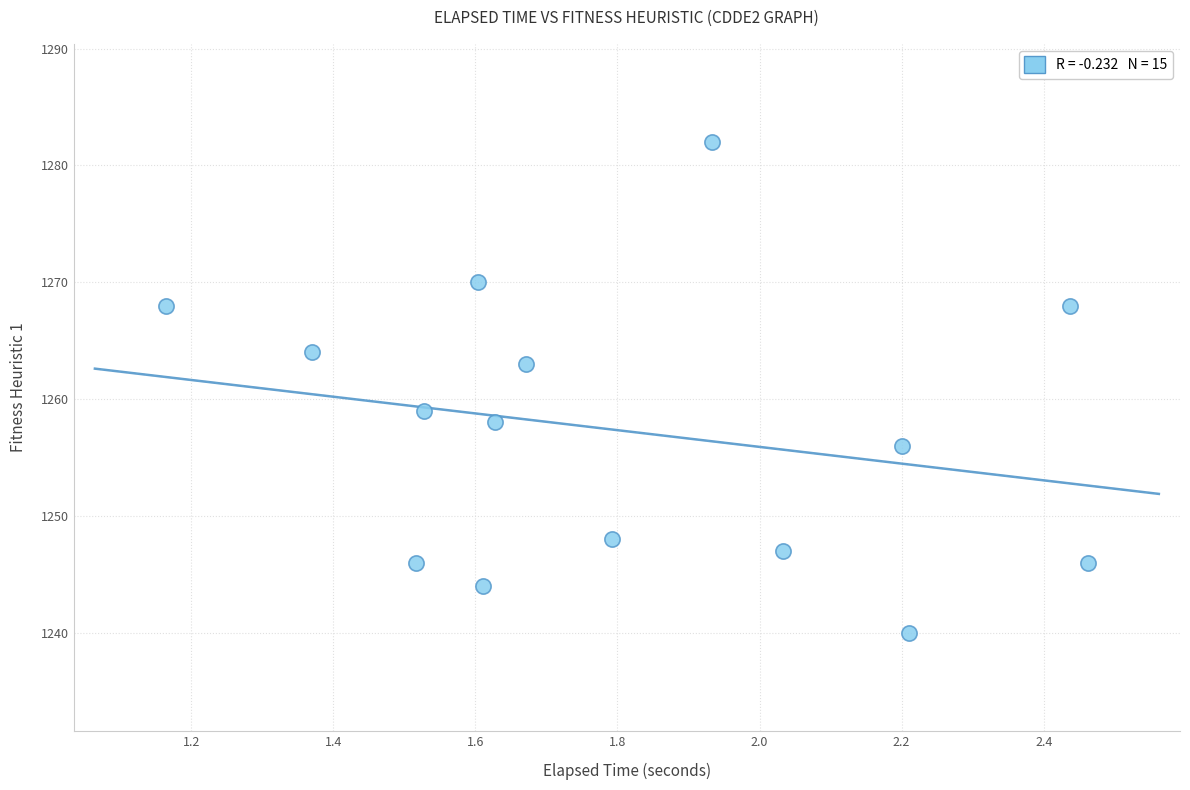

What is the range of Y values (max minus min)?

42